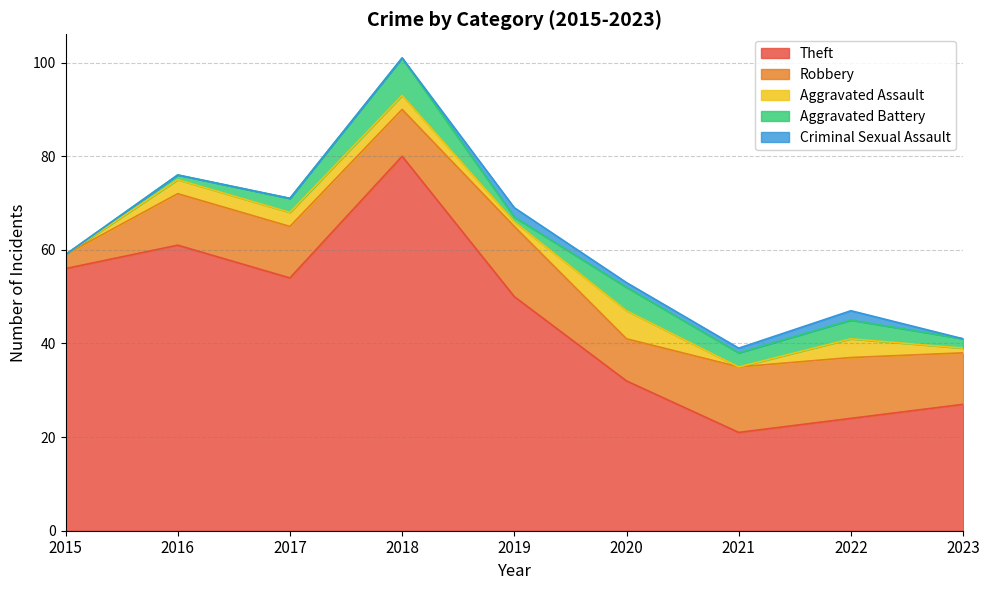

Which category has the lowest value in the Aggravated Battery series?

2015